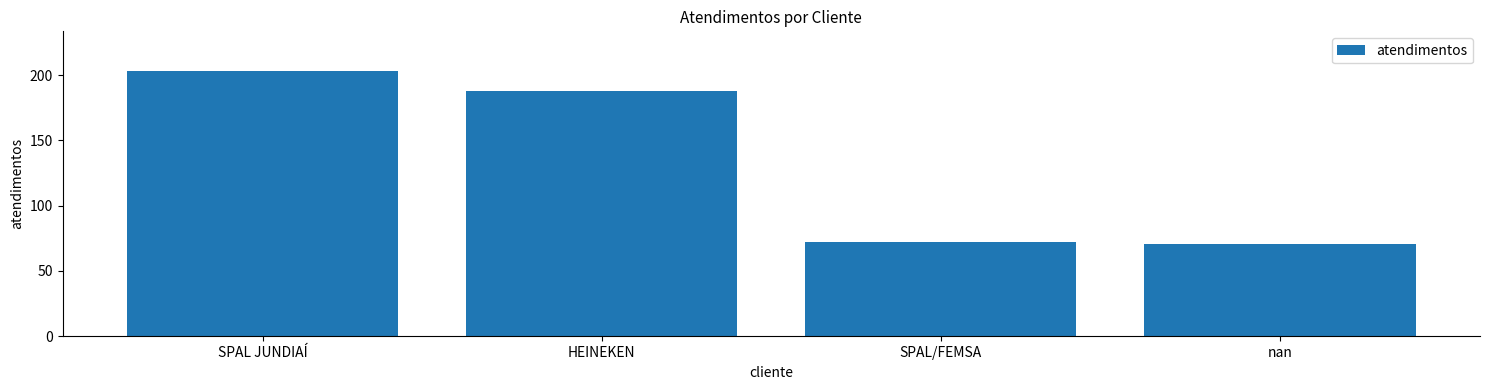

True or false: the data shows 327 at HEINEKEN.

False